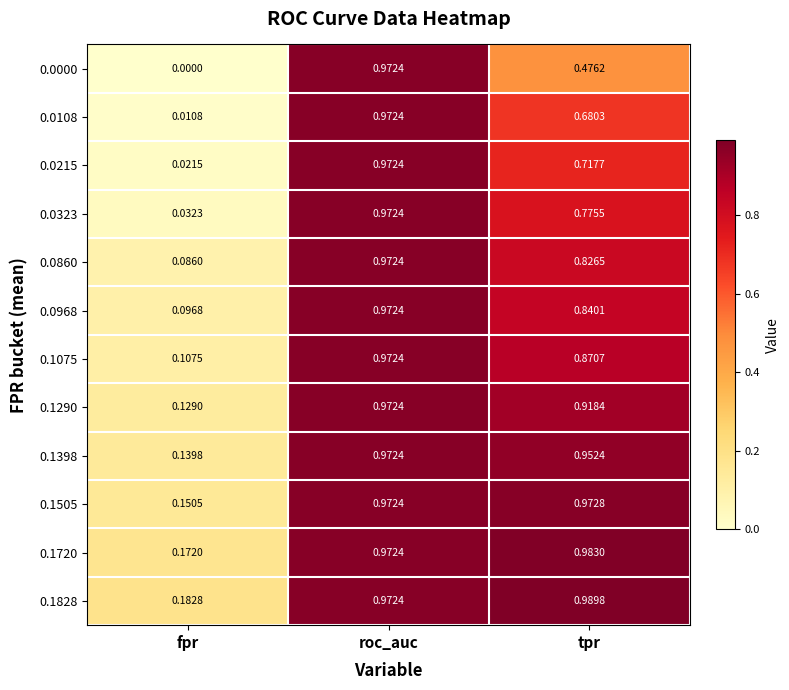

Which label corresponds to the smallest value in the chart?

fpr